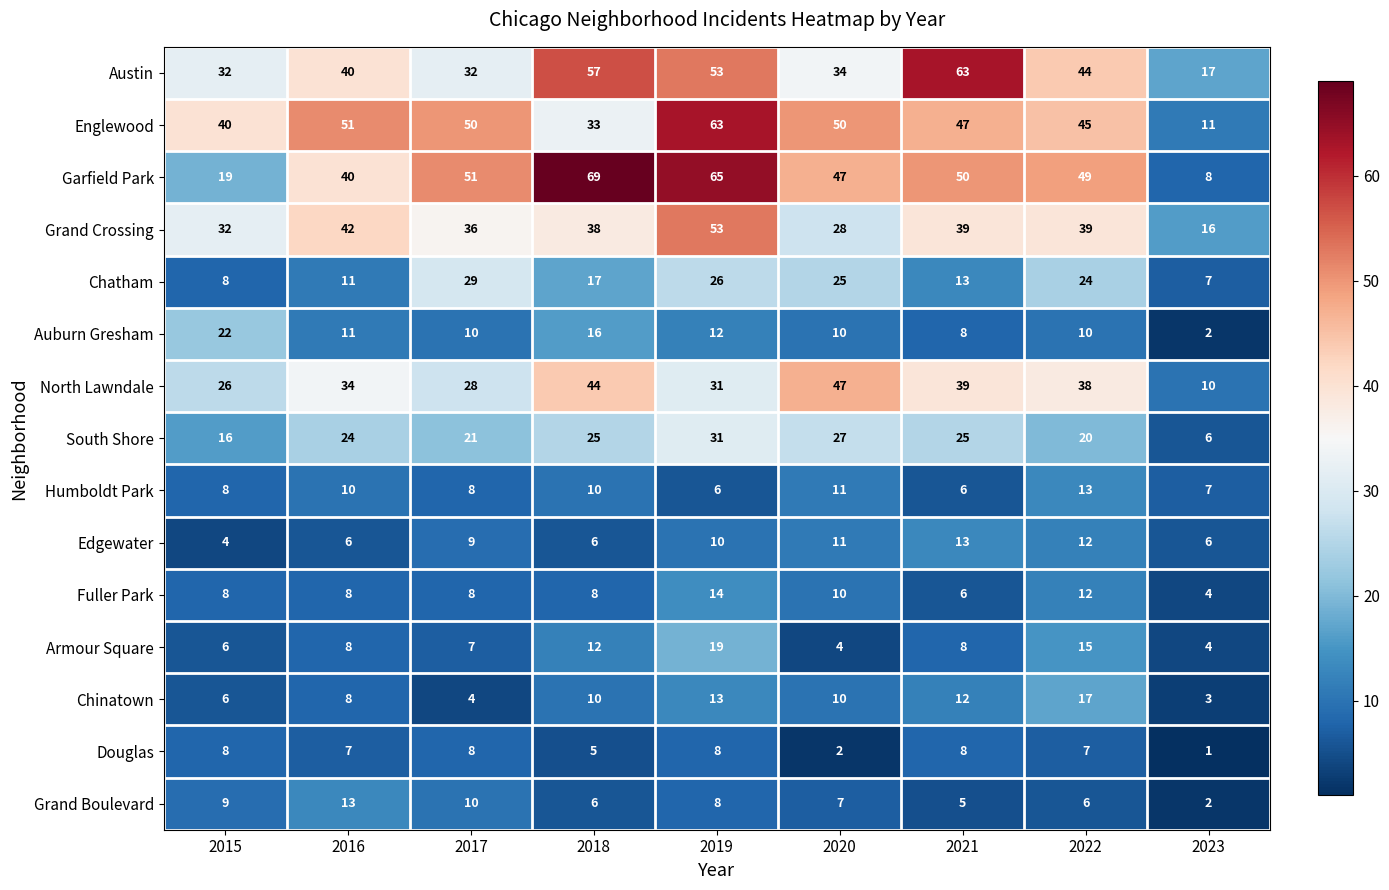

What is the total value across all series at 2022?

351